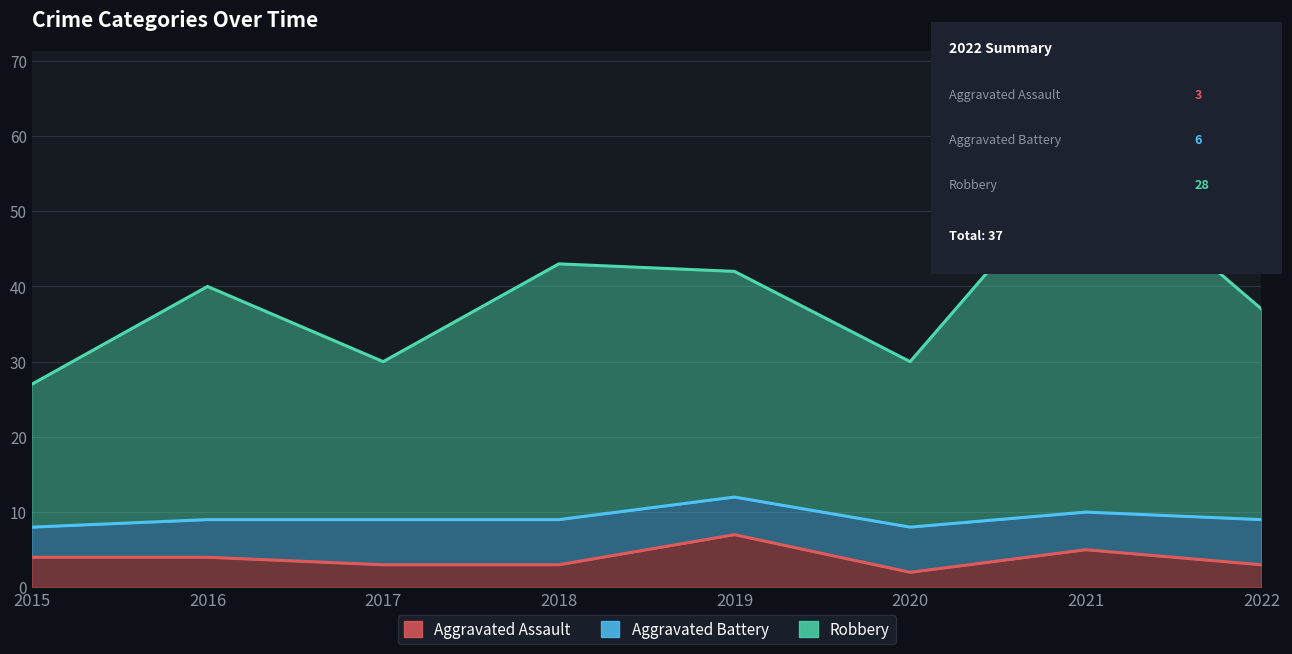

Which series changed the most between 2019 and 2020?

Robbery